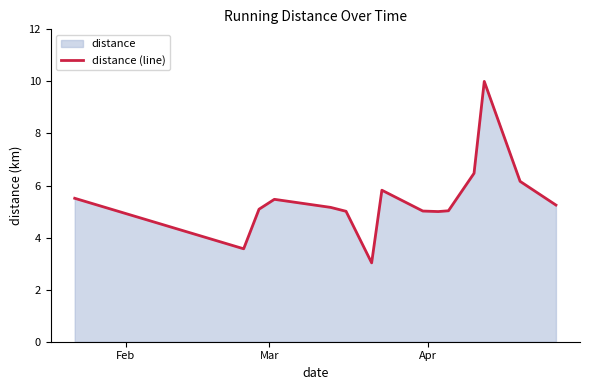

What is the greatest value displayed?

10.0